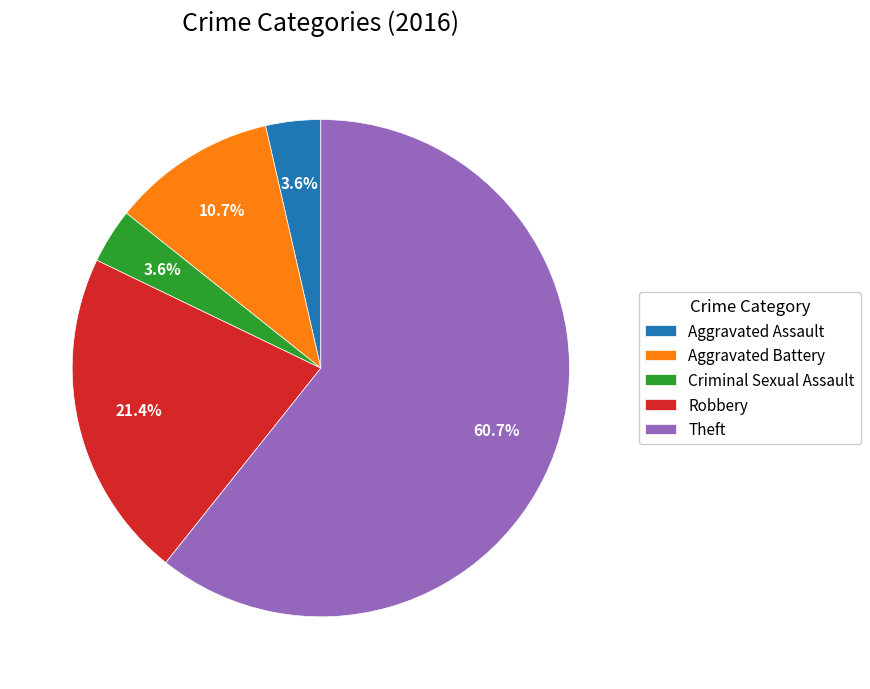

To the nearest percent, what portion does Aggravated Battery represent?

11%